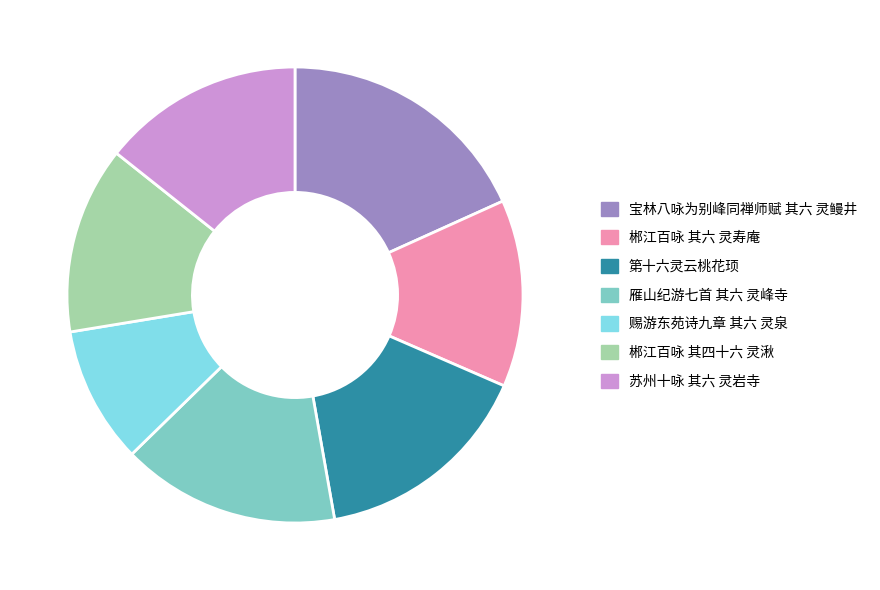

How many slices are in this pie chart?

7